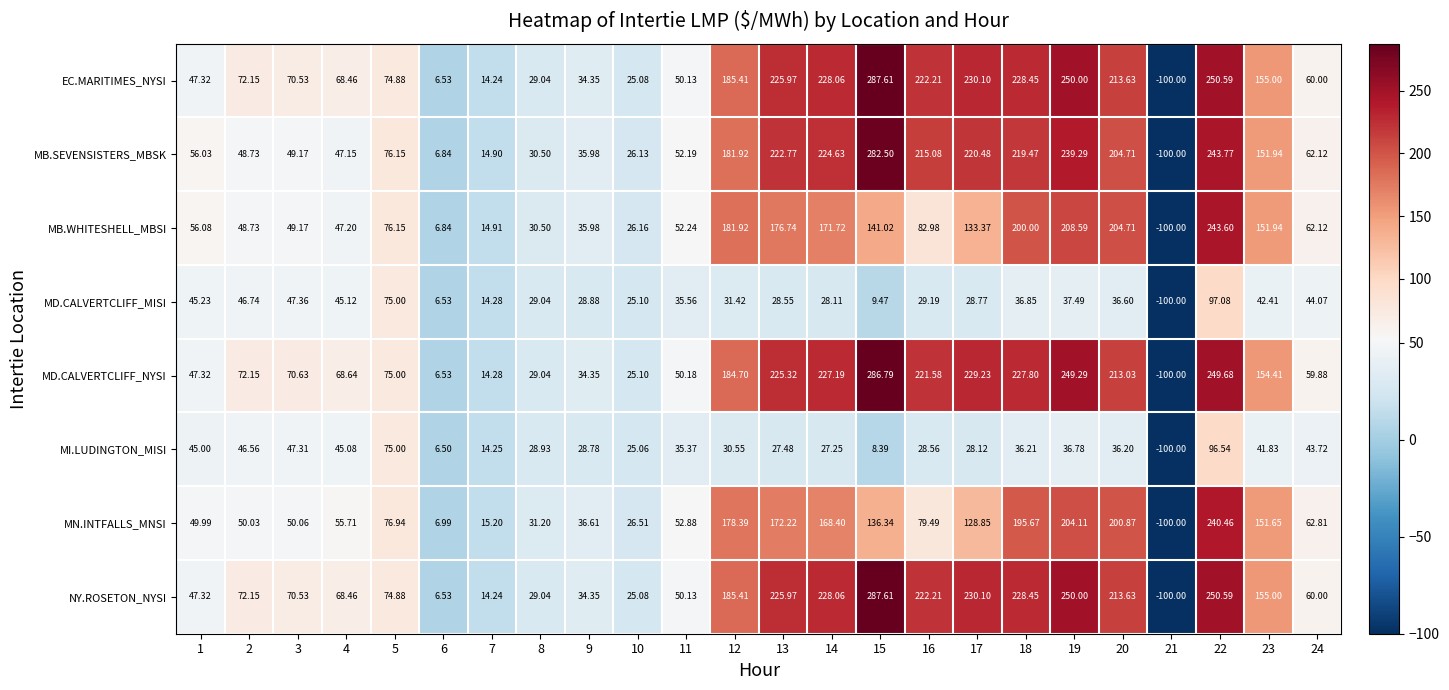

How many values in MI.LUDINGTON_MISI are below zero?

1